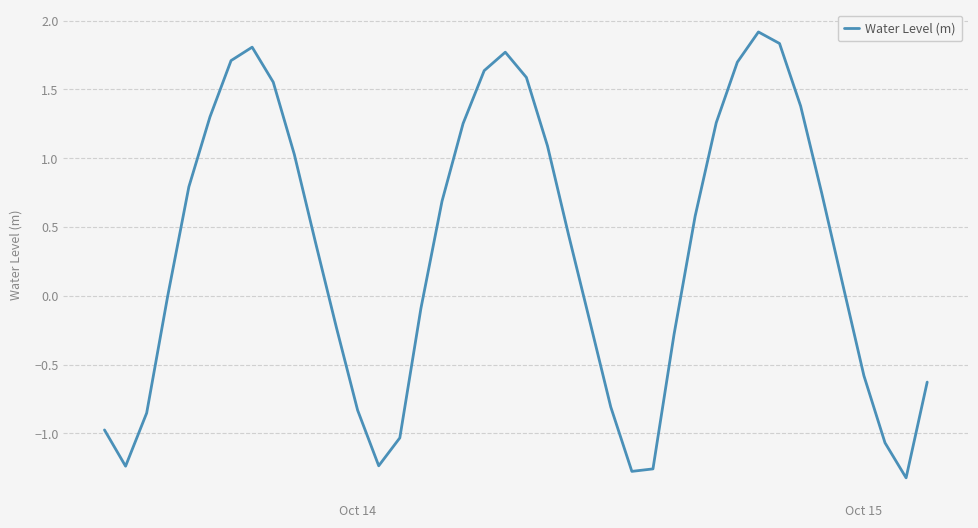

What is the difference between the maximum and minimum values?

3.2